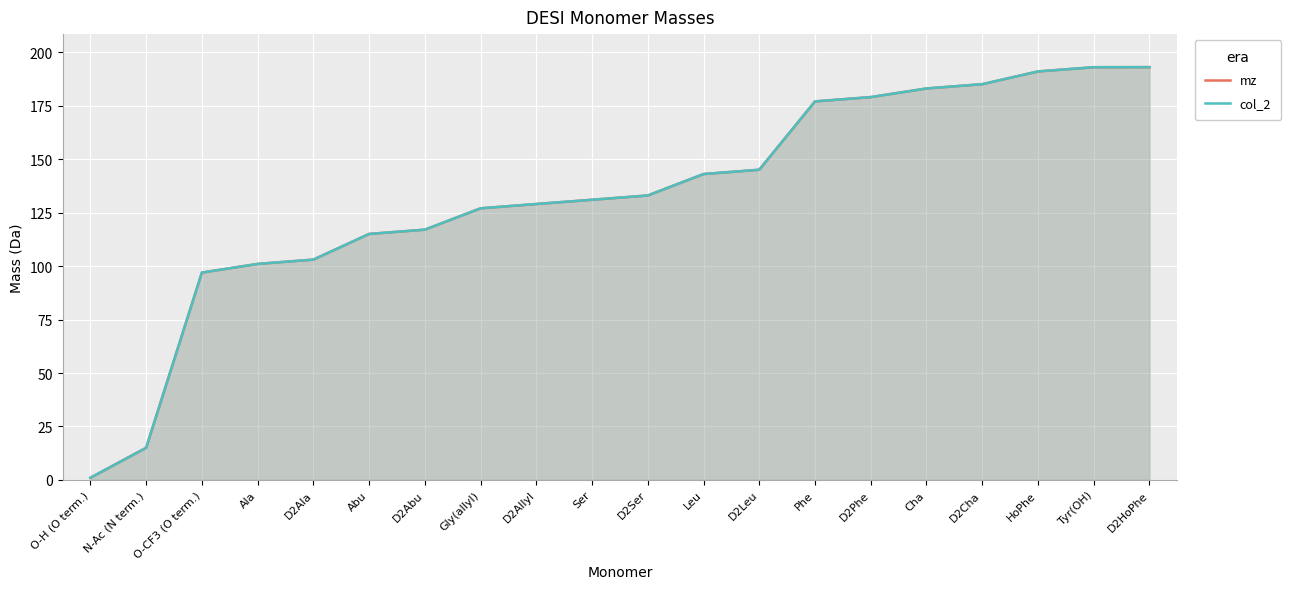

What are all the series names shown in the legend?

mz, col_2